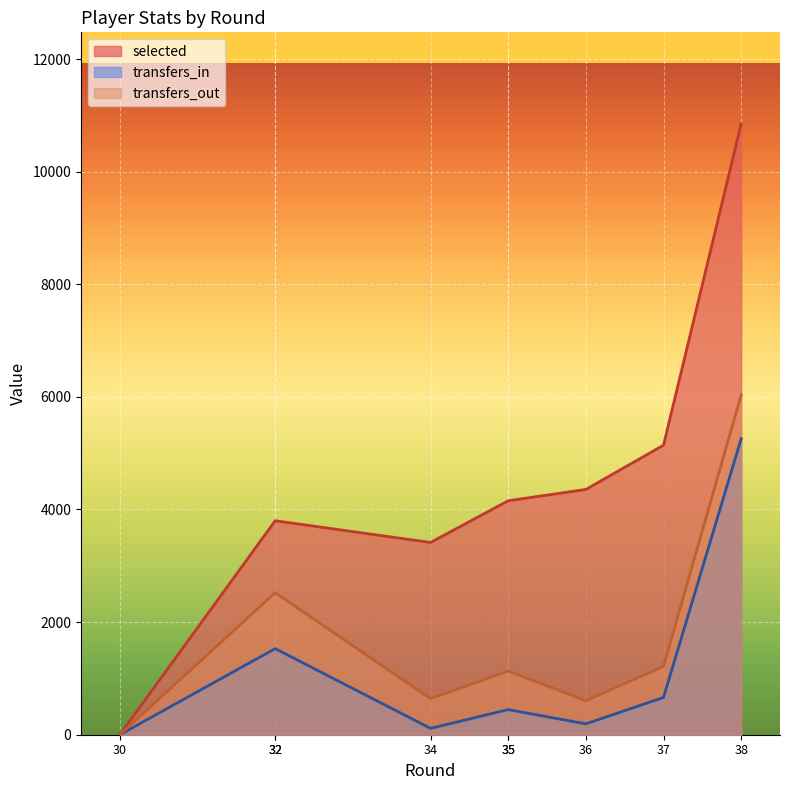

How many data points in transfers_out are less than 1131?

3